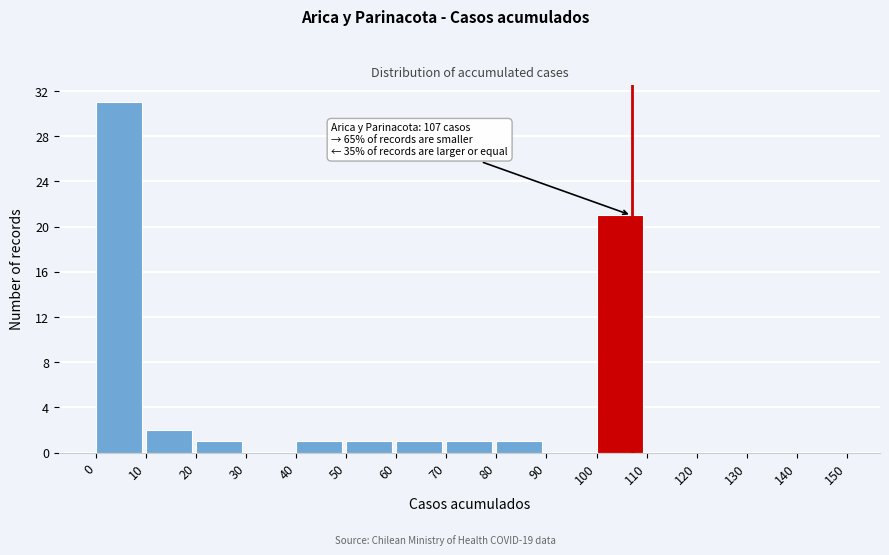

Which range on the x-axis has the tallest bar?

0 to 10